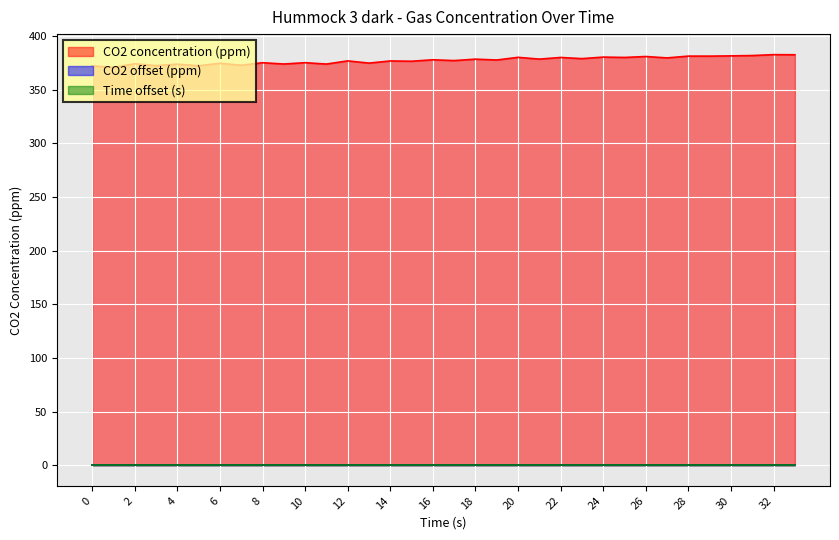

Reading left to right, extract all data points from this chart.

CO2 concentration (ppm): 0=372.3	1=370.9	2=374.2	3=372.6	4=373.9	5=372.4	6=374.7	7=372.9	8=375.2	9=374.0	10=375.3	11=374.0	12=376.9	13=374.9	14=376.9	15=376.6	16=378.0	17=377.2	18=378.6	19=377.8	20=380.3	21=378.6	22=380.1	23=379.1	24=380.5	25=380.2	26=381.0	27=379.7	28=381.4	29=381.4	30=381.6	31=381.9	32=382.8	33=382.7
CO2 offset (ppm): 0=0.0	1=0.0	2=0.0	3=0.0	4=0.0	5=0.0	6=0.0	7=0.0	8=0.0	9=0.0	10=0.0	11=0.0	12=0.0	13=0.0	14=0.0	15=0.0	16=0.0	17=0.0	18=0.0	19=0.0	20=0.0	21=0.0	22=0.0	23=0.0	24=0.0	25=0.0	26=0.0	27=0.0	28=0.0	29=0.0	30=0.0	31=0.0	32=0.0	33=0.0
Time offset (s): 0=0.0	1=0.0	2=0.0	3=0.0	4=0.0	5=0.0	6=0.0	7=0.0	8=0.0	9=0.0	10=0.0	11=0.0	12=0.0	13=0.0	14=0.0	15=0.0	16=0.0	17=0.0	18=0.0	19=0.0	20=0.0	21=0.0	22=0.0	23=0.0	24=0.0	25=0.0	26=0.0	27=0.0	28=0.0	29=0.0	30=0.0	31=0.0	32=0.0	33=0.0